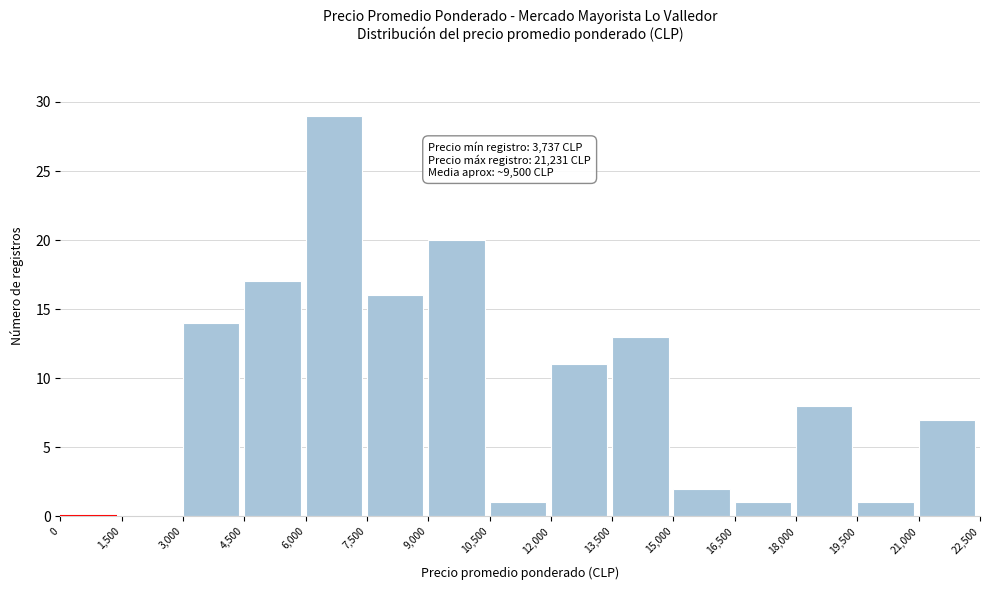

Over which range of the x-axis is the bar tallest?

6,000 to 7,500